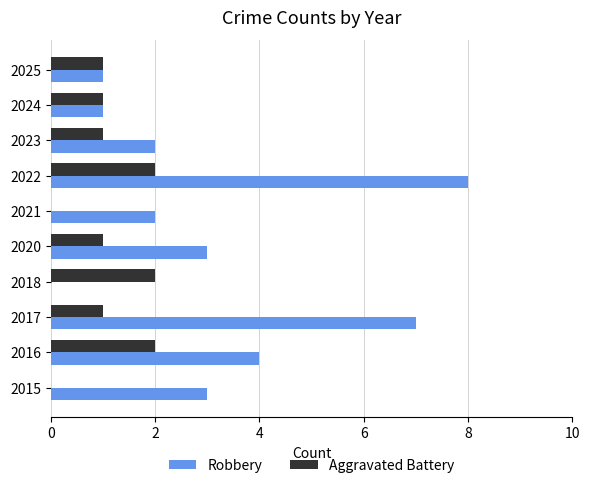

The Robbery series shows 4 at 2016. True or false?

True